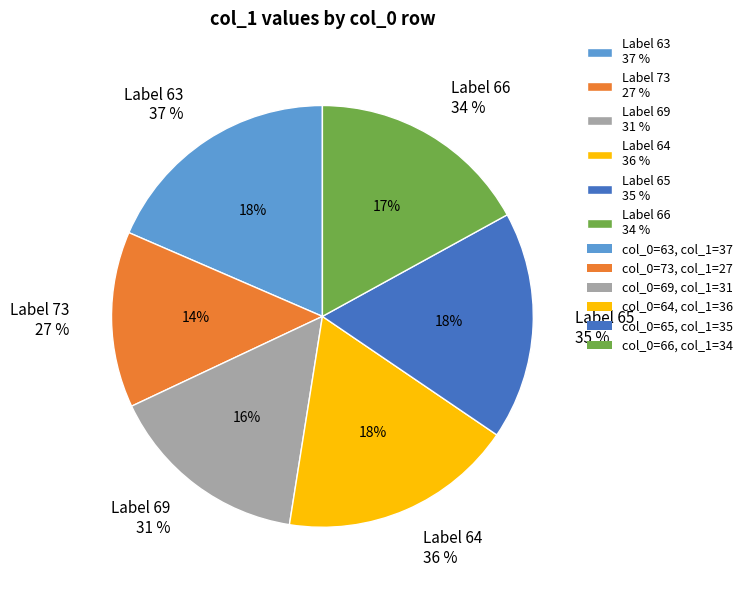

The 63 slice represents 25% of the pie. True or false?

False